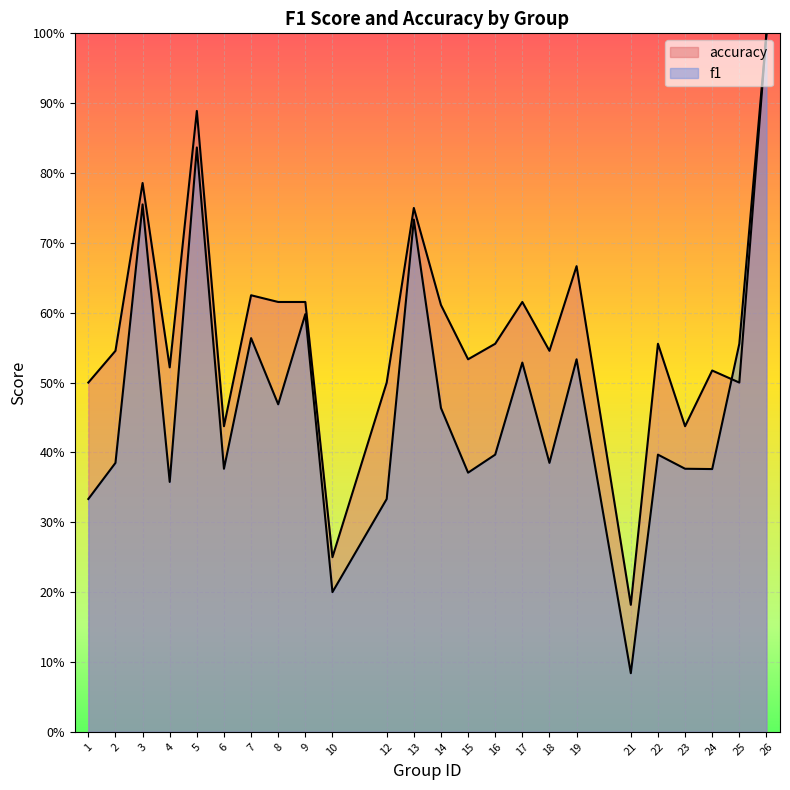

What is the difference between the f1 values at 26 and 10?

0.8